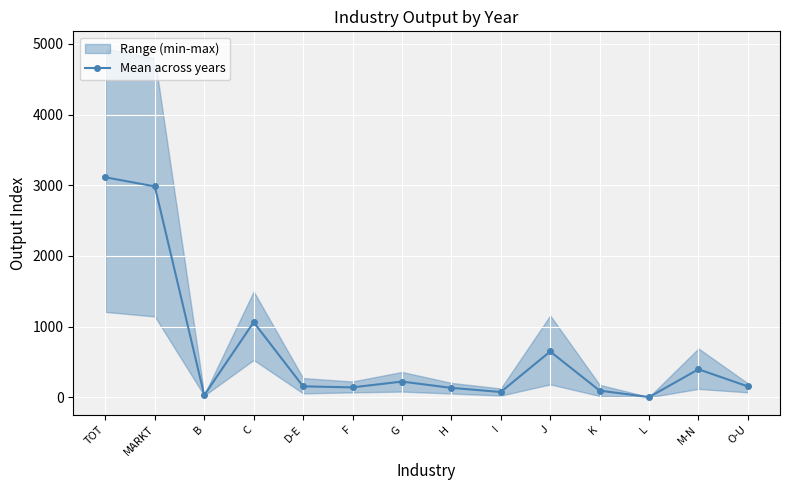

Reading left to right, what are all the values shown in this chart?

TOT=3112.3	MARKT=2983.1	B=29.0	C=1062.2	D-E=155.3	F=140.5	G=222.7	H=133.5	I=75.2	J=648.2	K=94.8	L=3.0	M-N=396.5	O-U=154.1